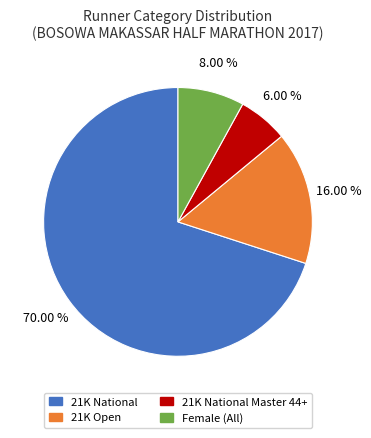

How many slices are in this pie chart?

4